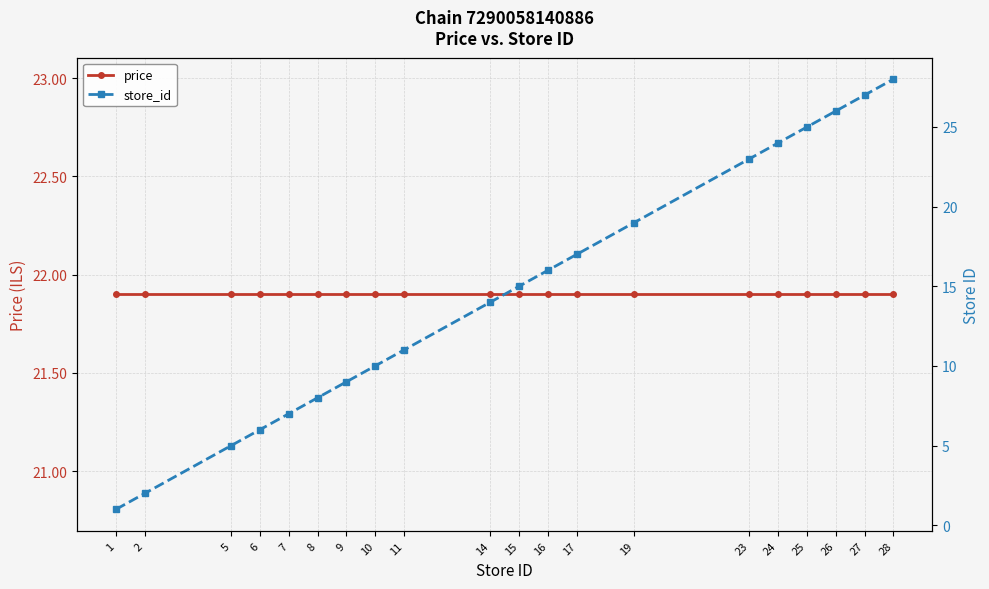

The value of store_id at 2 is 3.2. True or false?

False